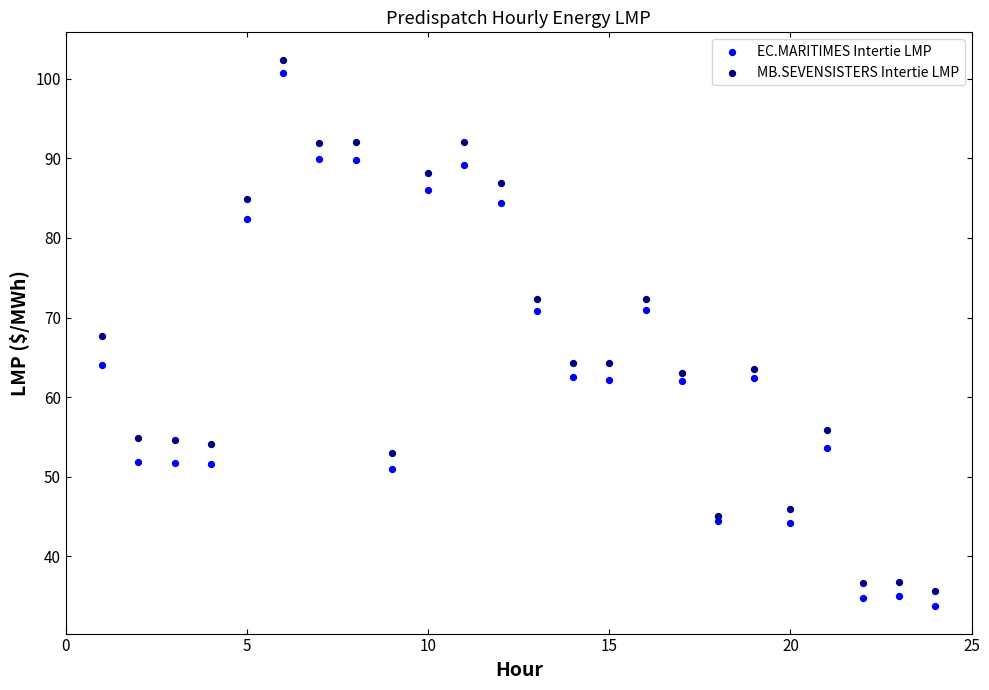

Which series contains the highest Y value?

MB.SEVENSISTERS Intertie LMP